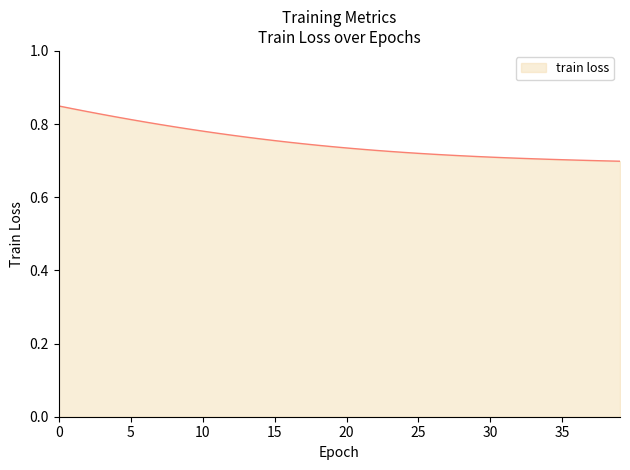

What is the minimum value shown in the chart?

0.7